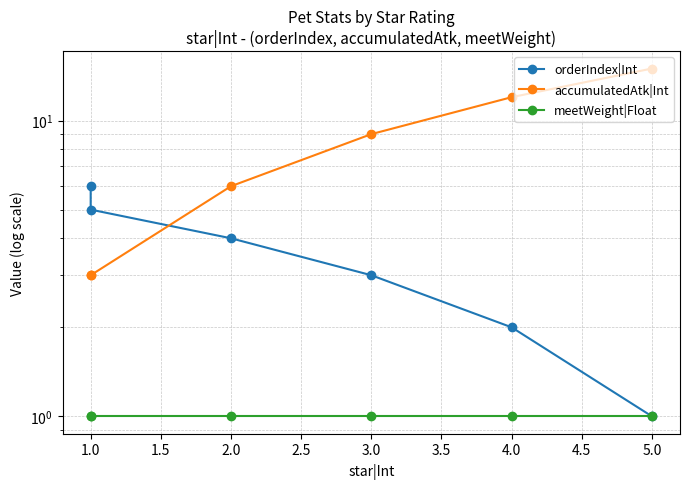

At how many categories does at least one series exceed 1?

6